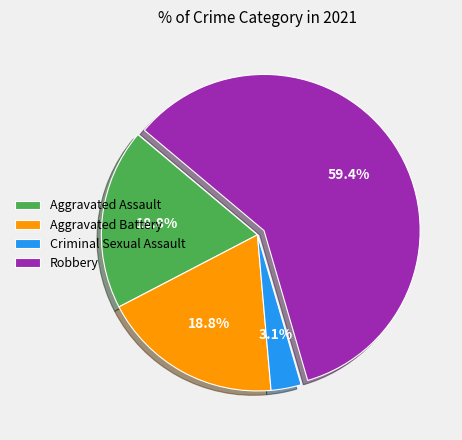

To the nearest percent, what percentage of the pie is Criminal Sexual Assault?

3%